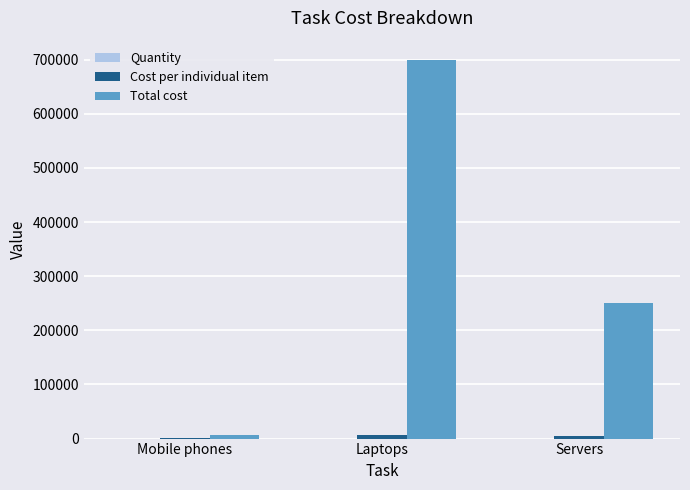

What value does the Total cost series have at Servers, to the nearest 100?

250000